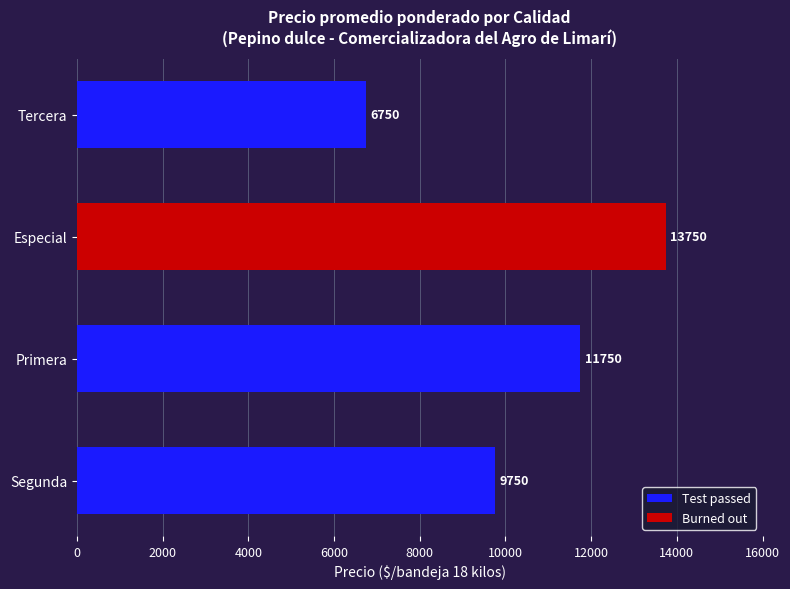

How many categories are shown in the chart?

4